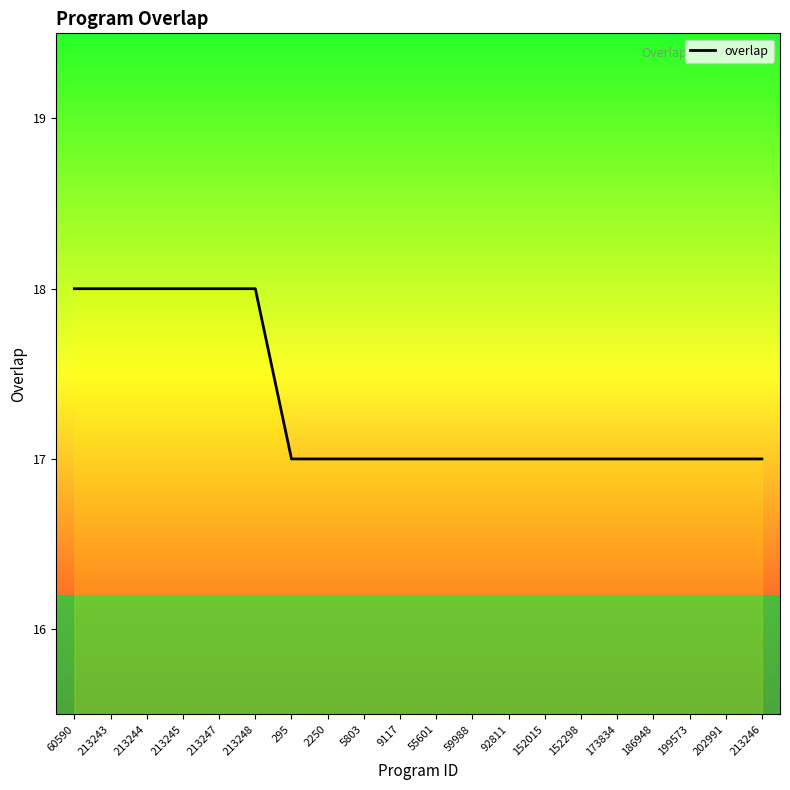

How many distinct data groups are displayed?

1